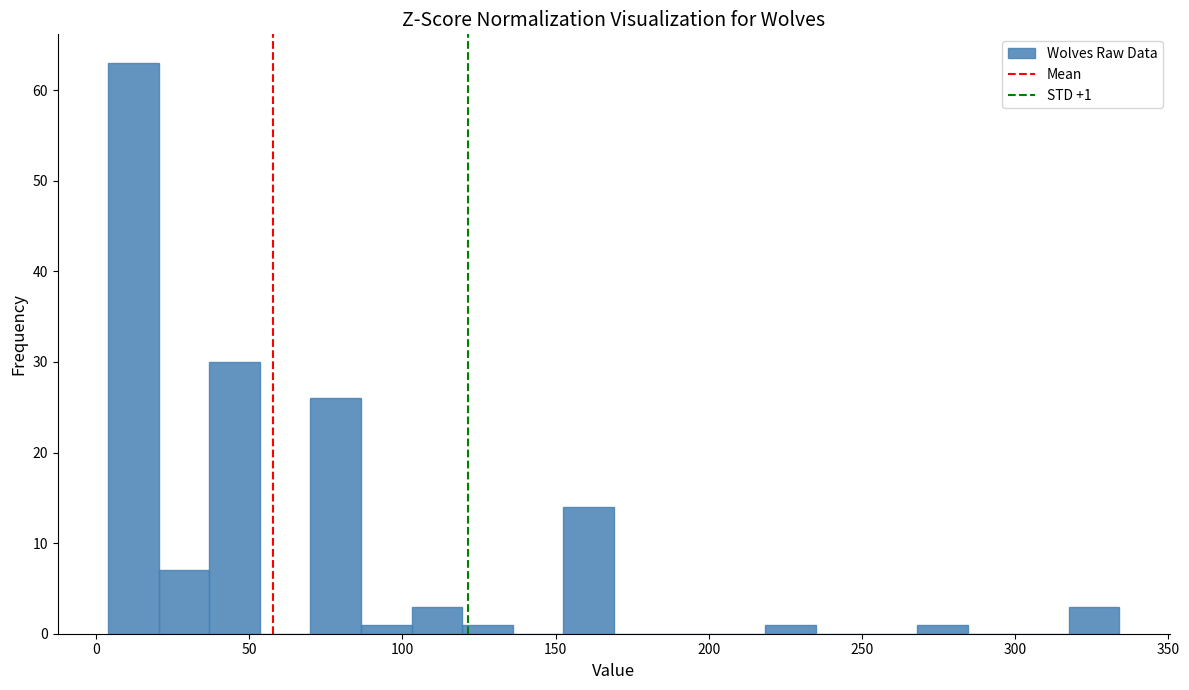

Read against the x-axis, roughly where is the centre of the tallest bar?

10